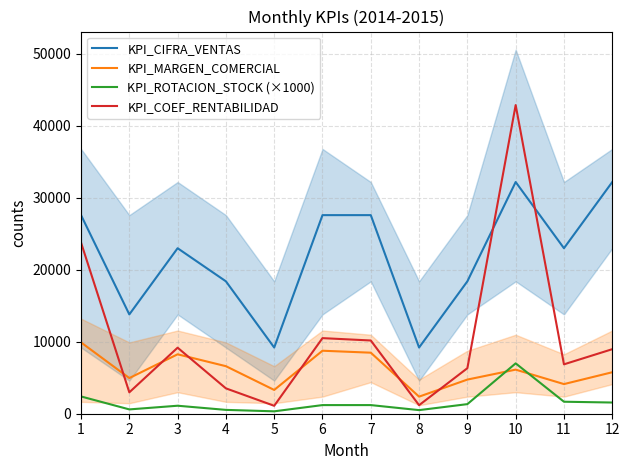

Where is KPI_ROTACION_STOCK (×1000) nearest to the value 3666?

1